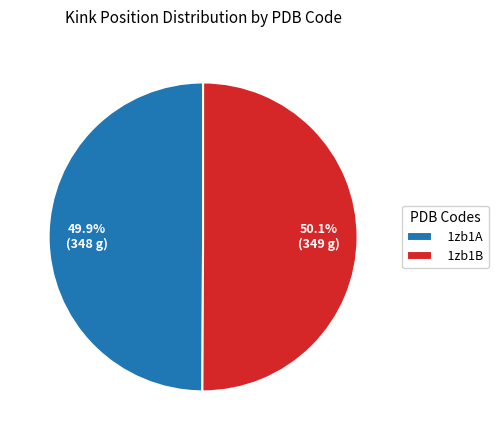

What percentage is the 1zb1A slice, to the nearest percent?

50%